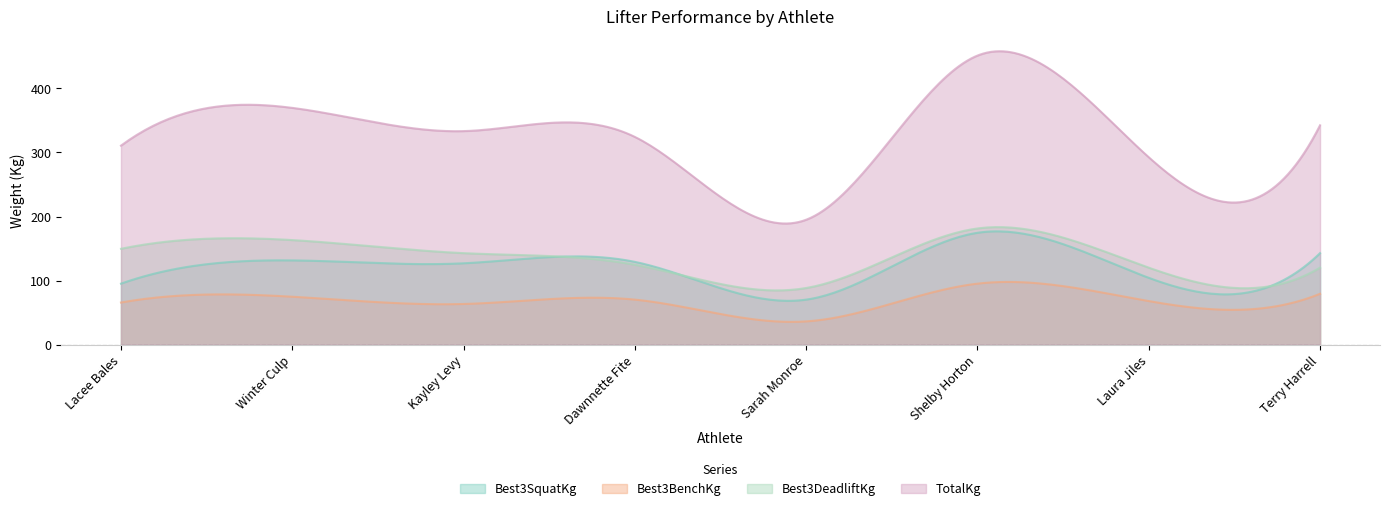

True or false: Best3BenchKg and TotalKg cross at least once.

False